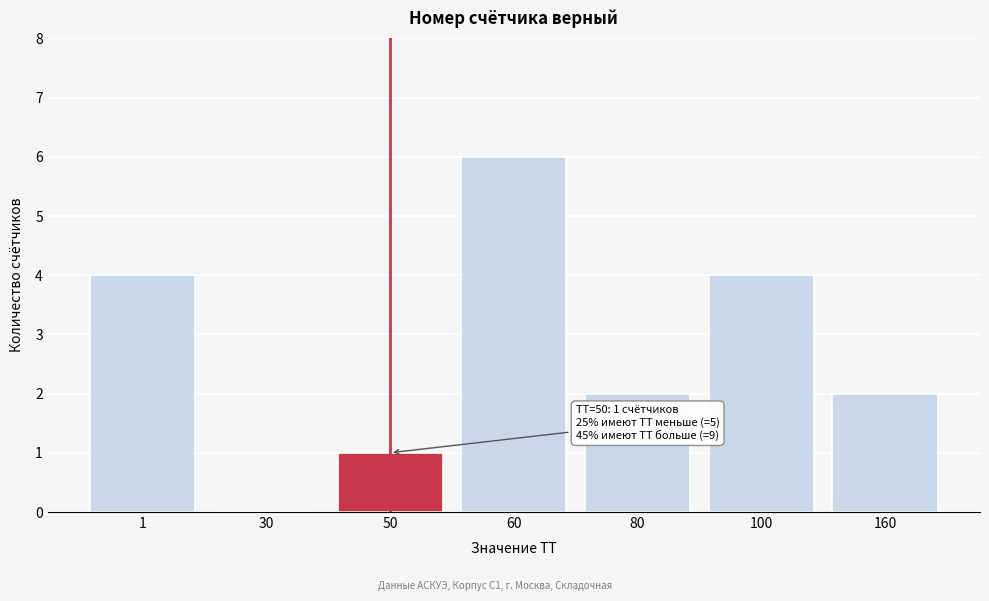

Reading right to left, extract all data points from this chart.

160=2	100=4	80=2	60=6	50=1	30=0	1=4